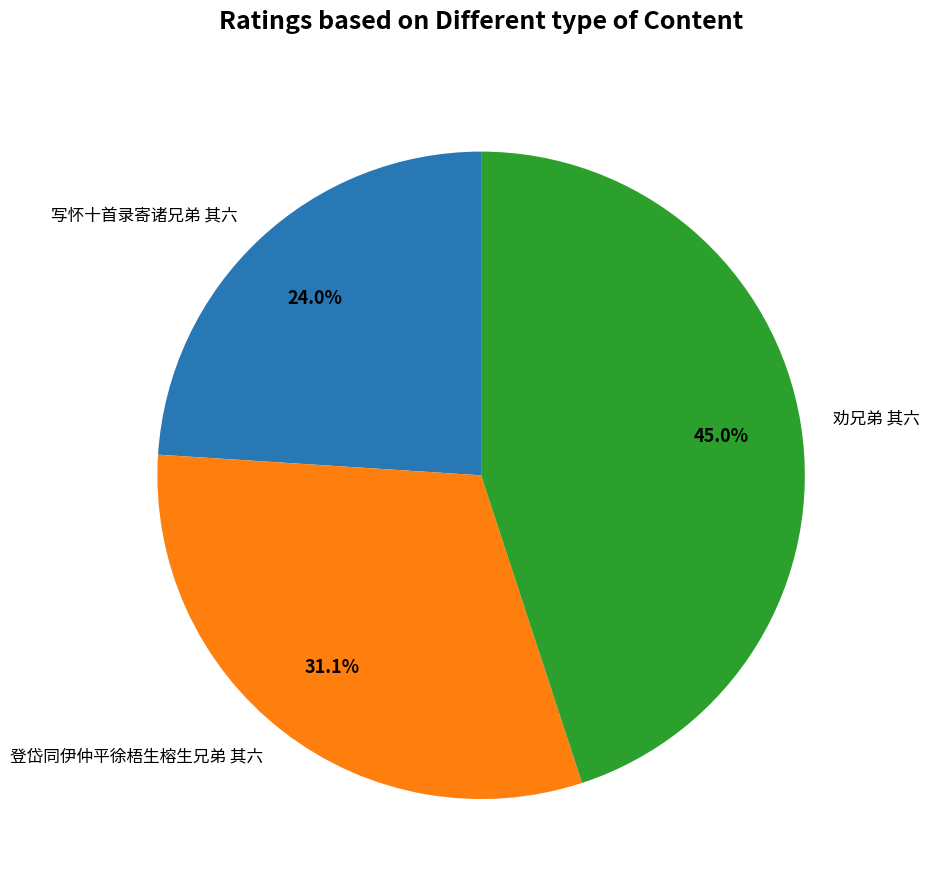

What is the total percentage of 劝兄弟 其六 and 登岱同伊仲平徐梧生榕生兄弟 其六?

76.0%